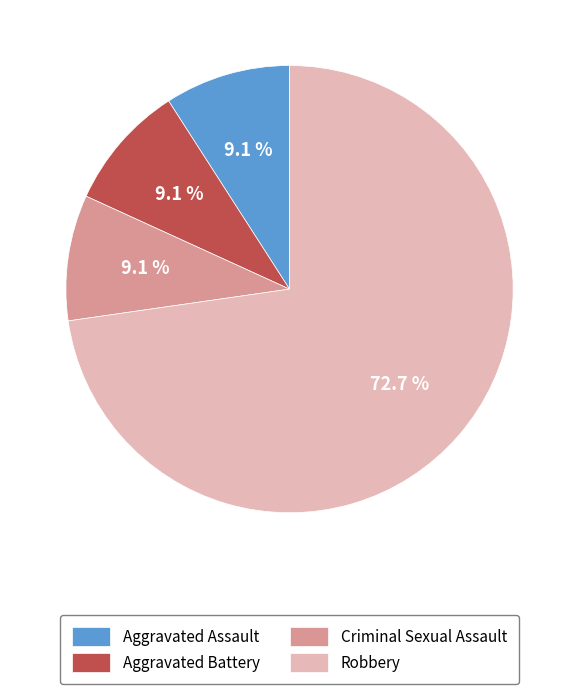

What portion of the pie excludes Aggravated Battery?

90.9%